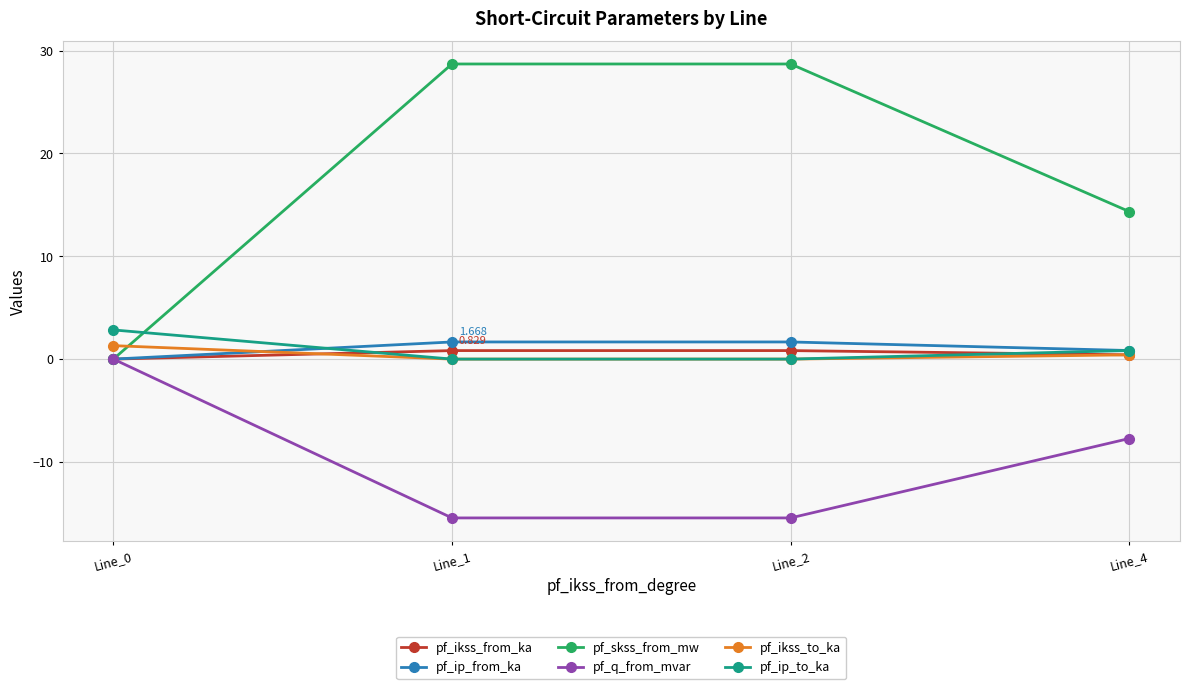

Is the value of pf_ikss_to_ka at Line_0 greater than the value of pf_q_from_mvar at Line_0?

Yes